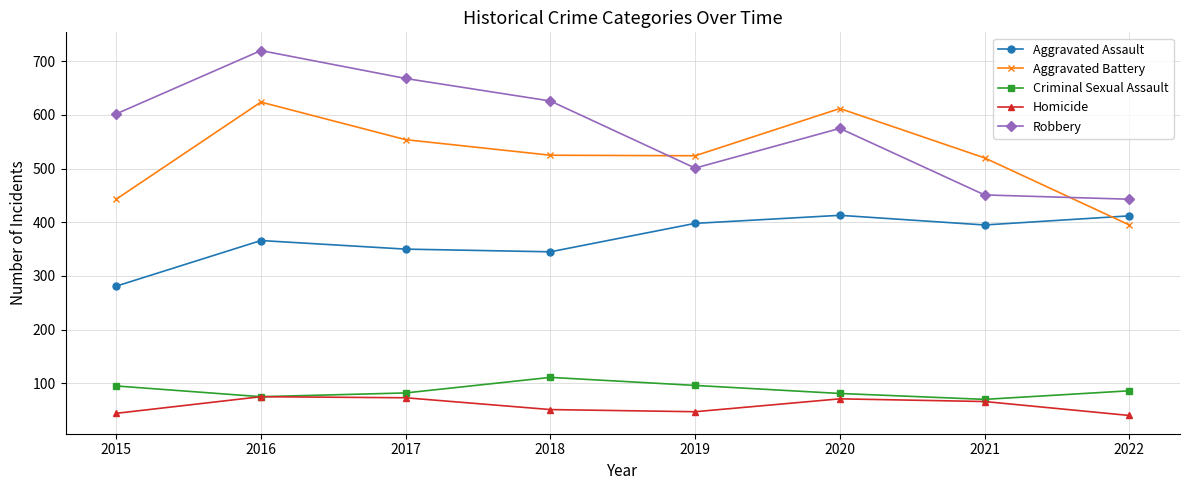

True or false: Aggravated Battery and Criminal Sexual Assault intersect in this chart.

False